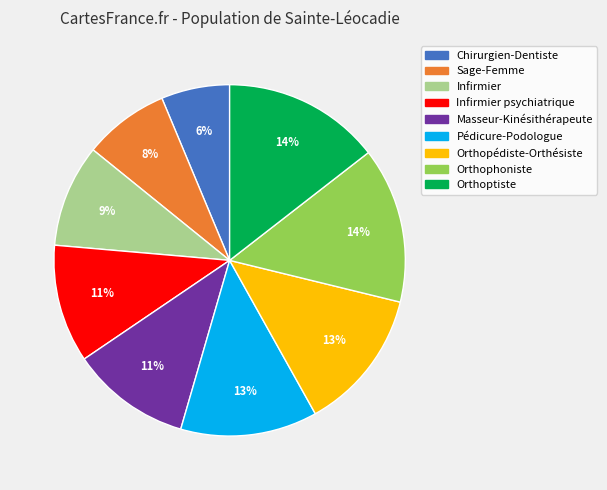

Count the number of slices in the pie.

9